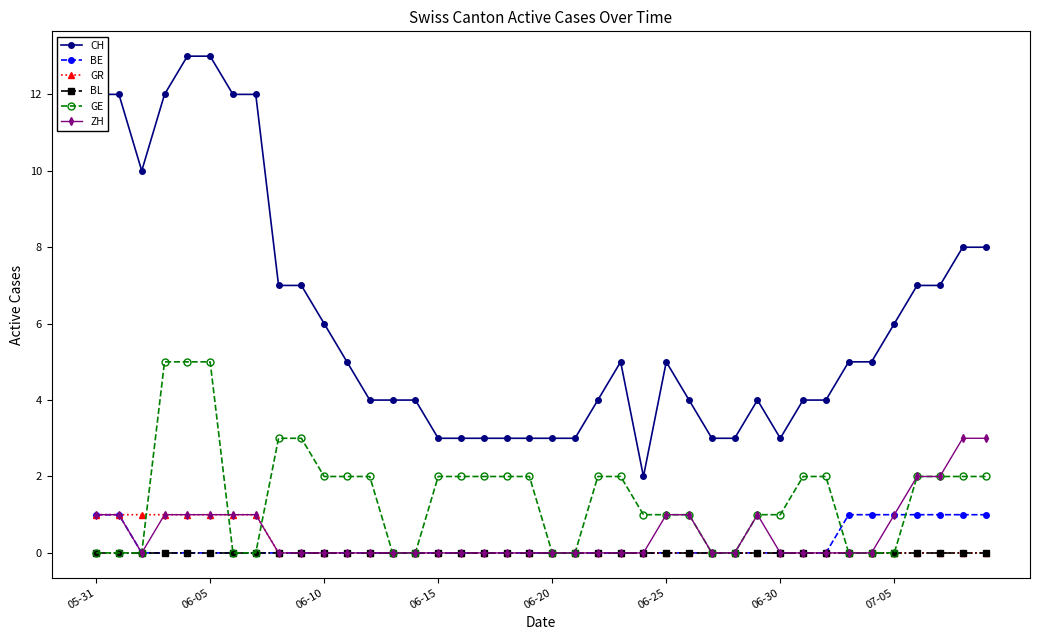

What is the difference between the maximum and minimum values in the CH series?

11